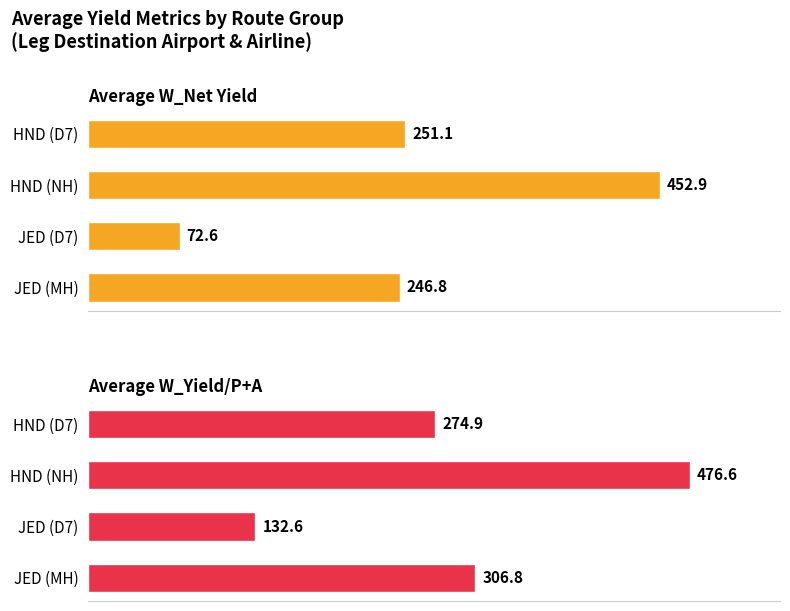

List the series in order of their overall mean, lowest first.

Average W_Net Yield, Average W_Yield/P+A